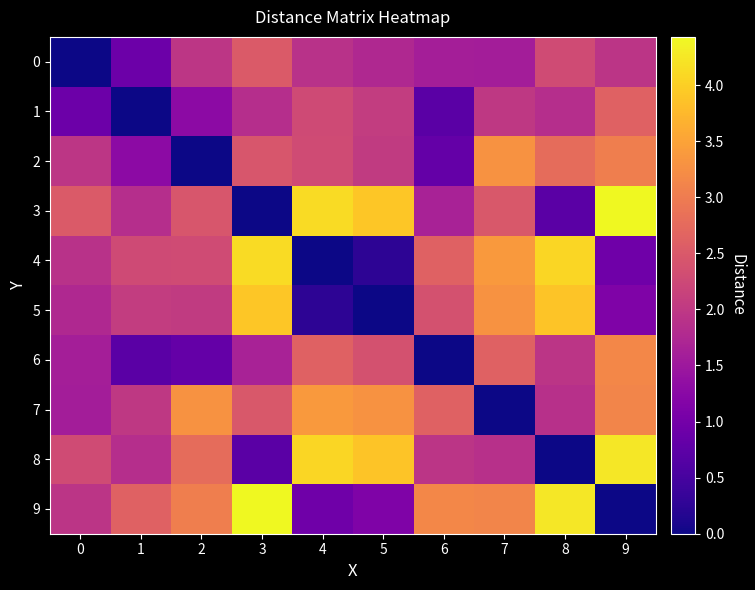

Reading left to right, transcribe all the data shown in this chart.

0: 0=0.0	1=0.9	2=2.0	3=2.5	4=1.9	5=1.8	6=1.6	7=1.6	8=2.3	9=1.9
1: 0=0.9	1=0.0	2=1.3	3=1.8	4=2.3	5=2.1	6=0.7	7=2.0	8=1.9	9=2.6
2: 0=2.0	1=1.3	2=0.0	3=2.5	4=2.3	5=2.0	6=0.8	7=3.3	8=2.8	9=3.0
3: 0=2.5	1=1.8	2=2.5	3=0.0	4=4.1	5=3.9	6=1.7	7=2.5	8=0.7	9=4.4
4: 0=1.9	1=2.3	2=2.3	3=4.1	4=0.0	5=0.2	6=2.6	7=3.4	8=4.1	9=0.9
5: 0=1.8	1=2.1	2=2.0	3=3.9	4=0.2	5=0.0	6=2.4	7=3.3	8=3.9	9=1.1
6: 0=1.6	1=0.7	2=0.8	3=1.7	4=2.6	5=2.4	6=0.0	7=2.6	8=1.9	9=3.2
7: 0=1.6	1=2.0	2=3.3	3=2.5	4=3.4	5=3.3	6=2.6	7=0.0	8=1.9	9=3.1
8: 0=2.3	1=1.9	2=2.8	3=0.7	4=4.1	5=3.9	6=1.9	7=1.9	8=0.0	9=4.2
9: 0=1.9	1=2.6	2=3.0	3=4.4	4=0.9	5=1.1	6=3.2	7=3.1	8=4.2	9=0.0